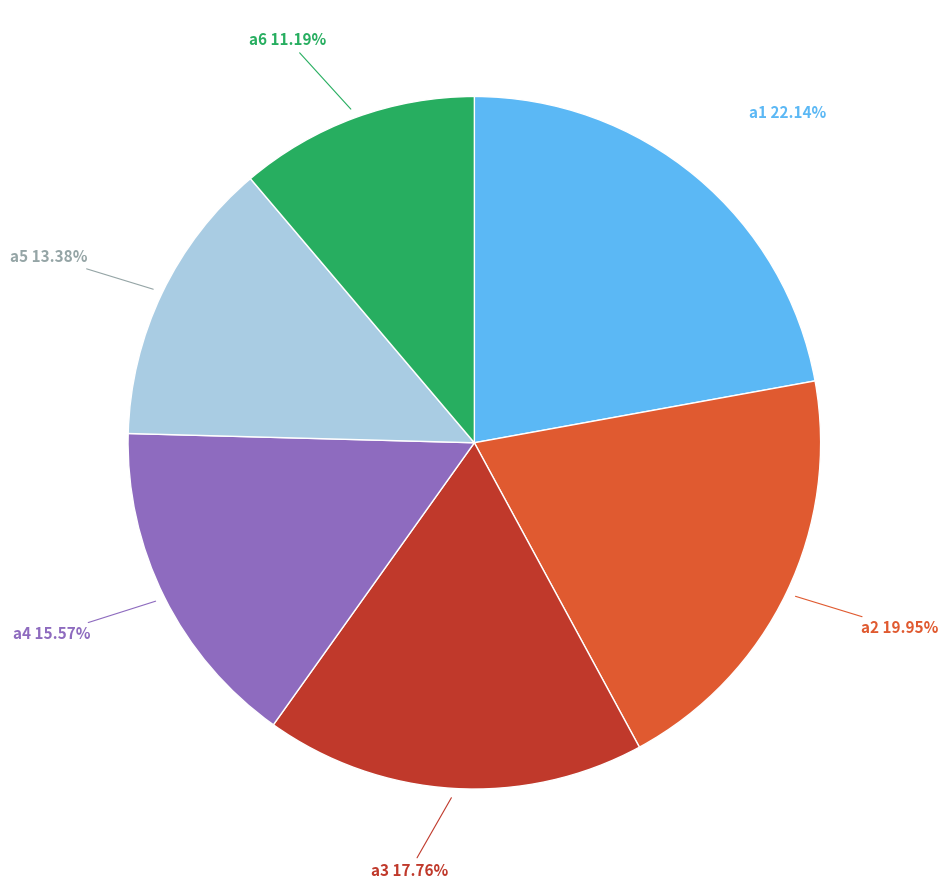

Is there a majority slice in this chart?

No